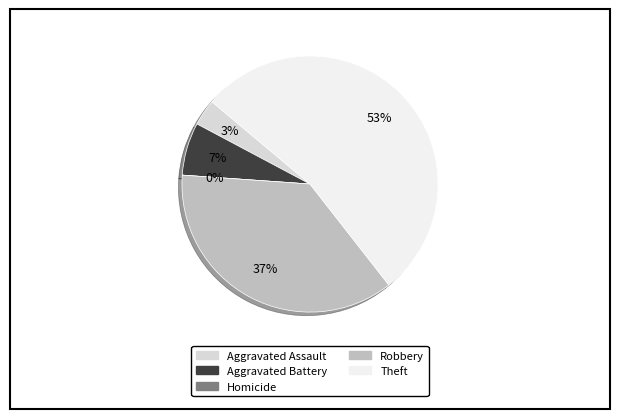

To the nearest percent, what is the difference between the largest and smallest slice percentages?

53%